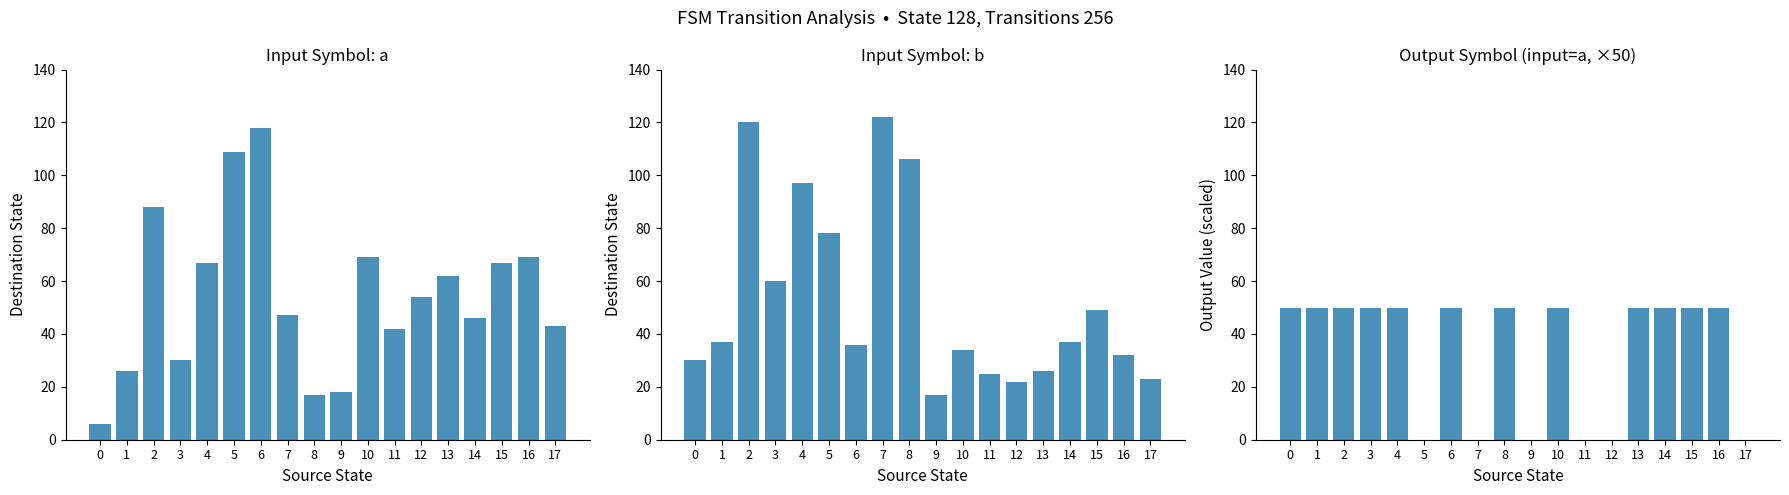

At which category is the sum across all series the highest?

2